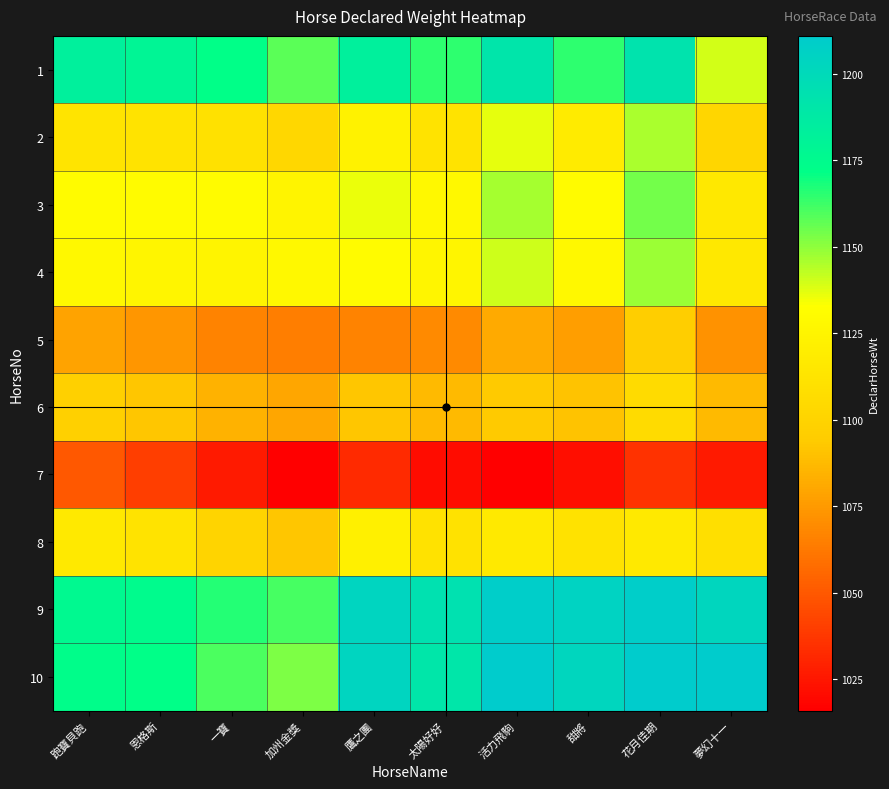

What is the total value across all series at 甜將?

11251.0